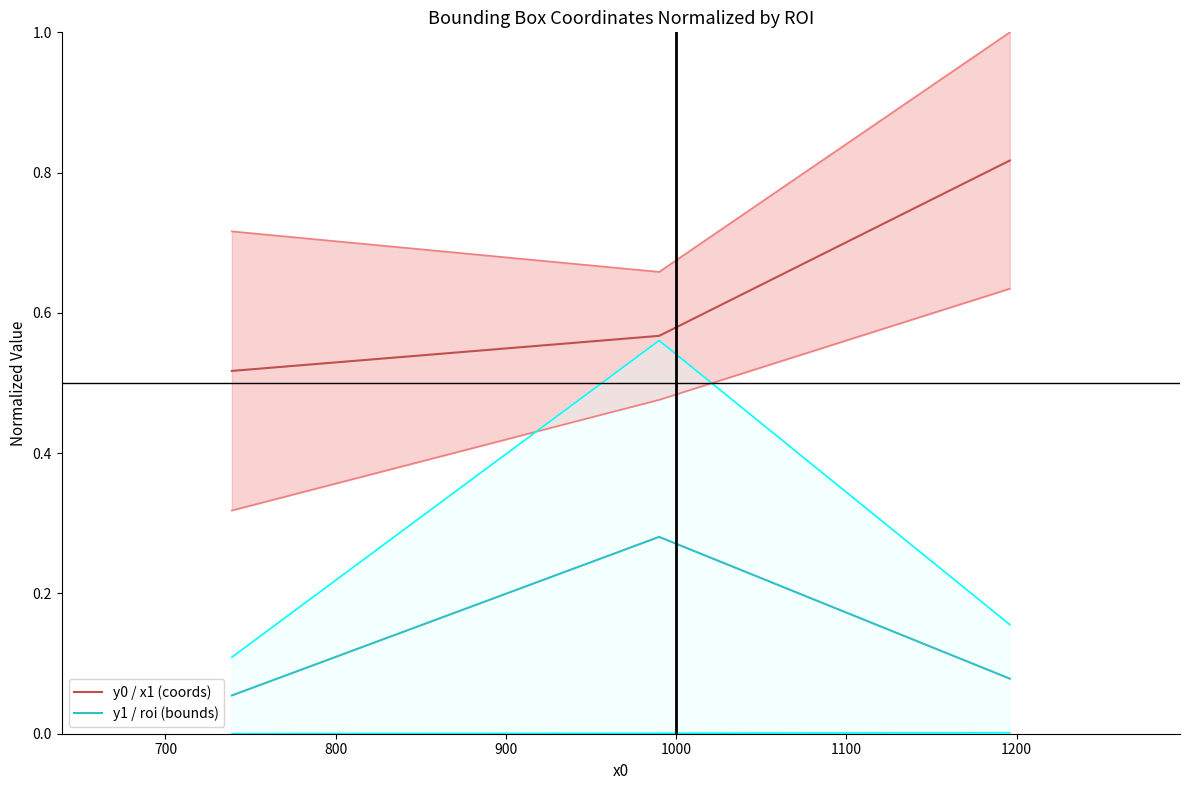

What is the difference between the maximum and minimum values in the y0 / x1 (coords) series?

0.3